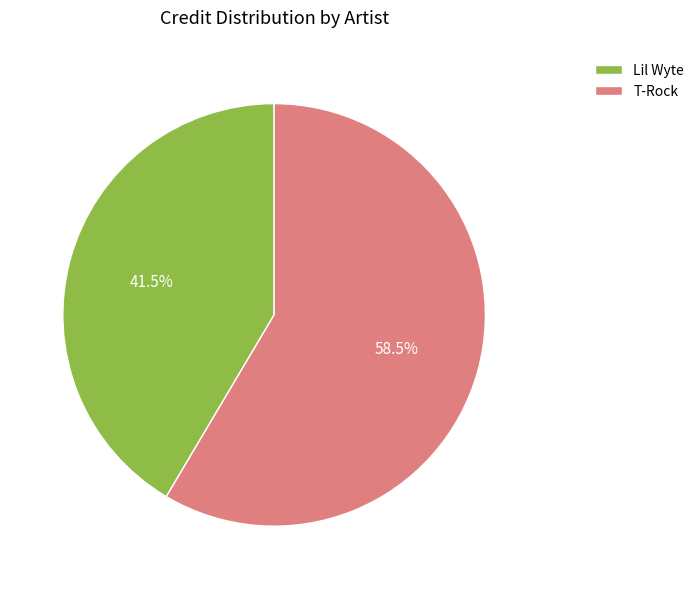

What is the ratio of the value at T-Rock to the value at Lil Wyte?

1.4